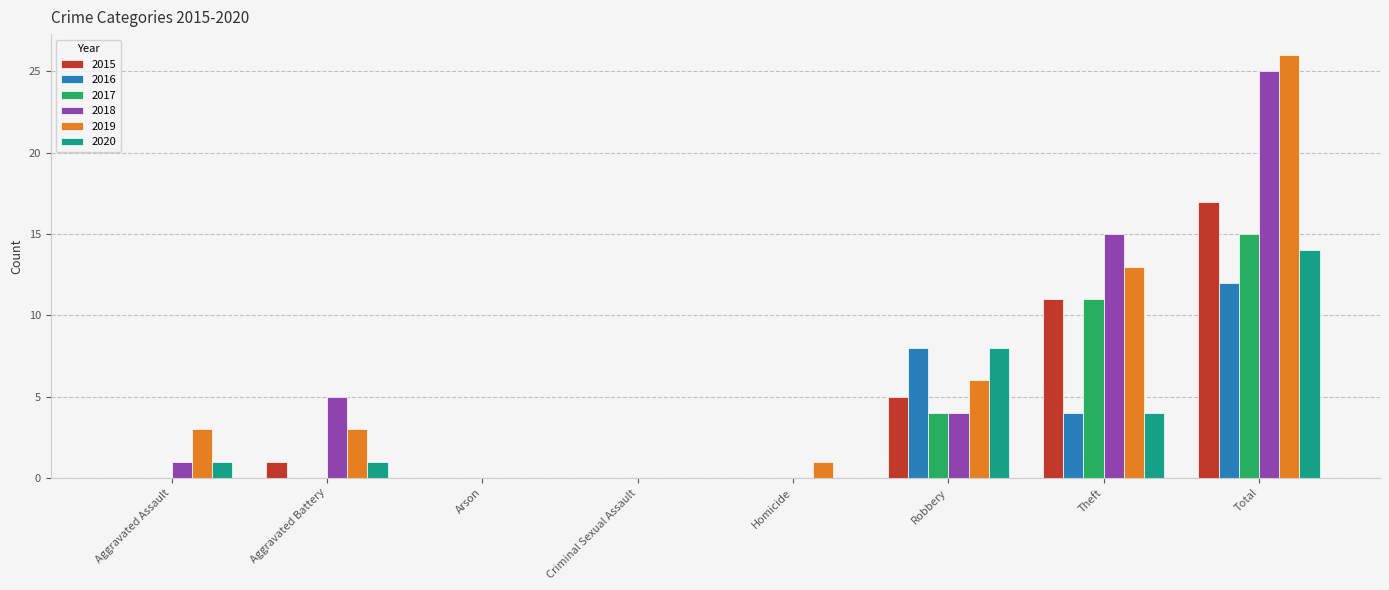

What is the sum of the 2018 values at Criminal Sexual Assault and Aggravated Battery?

5